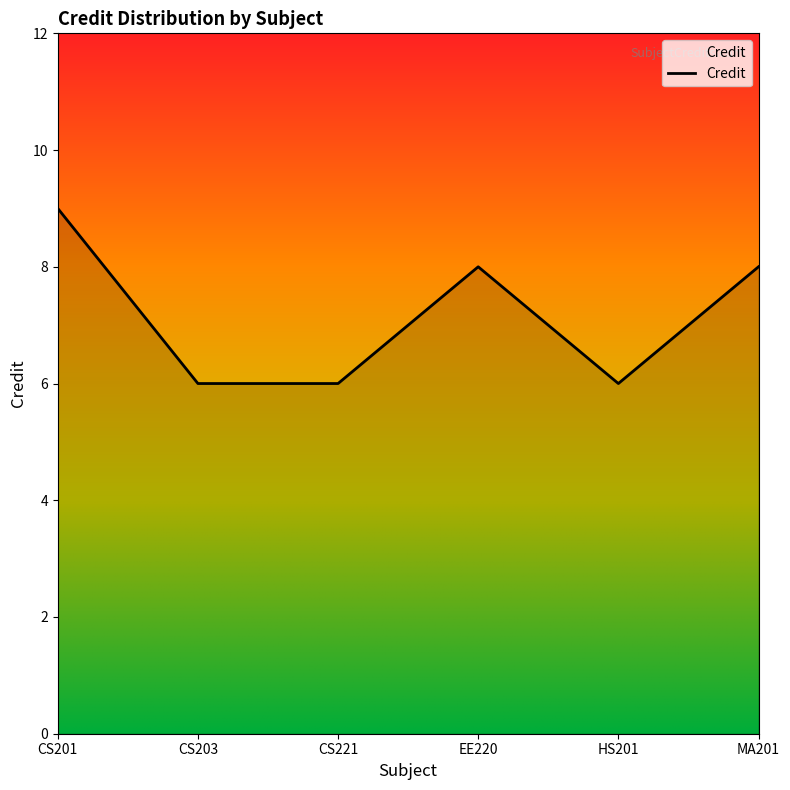

What is the sum of all values?

43